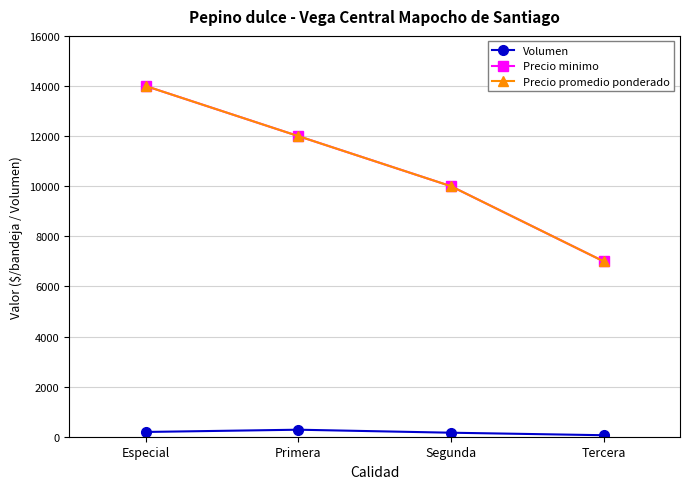

How many lines are shown in the chart?

3